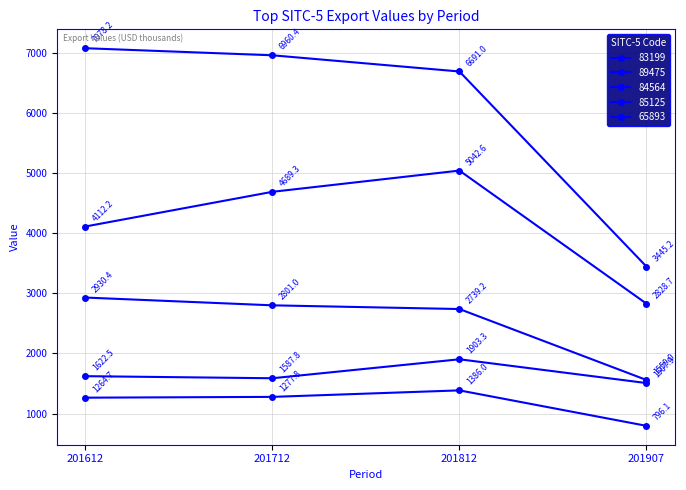

How many data points in 85125 are less than 1622?

2